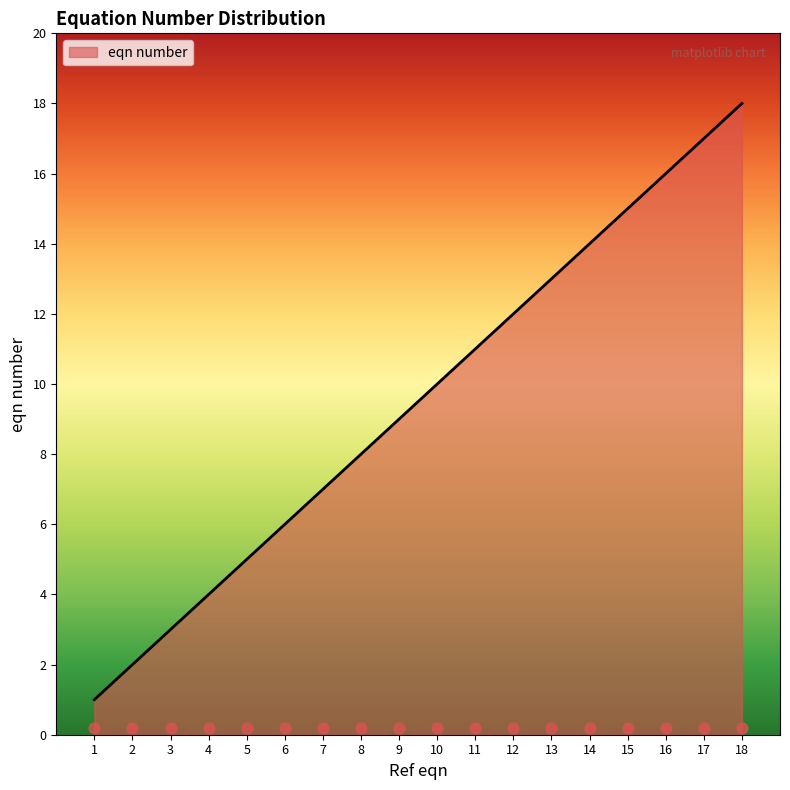

Is it true that eqn number equals 13 at 13?

True